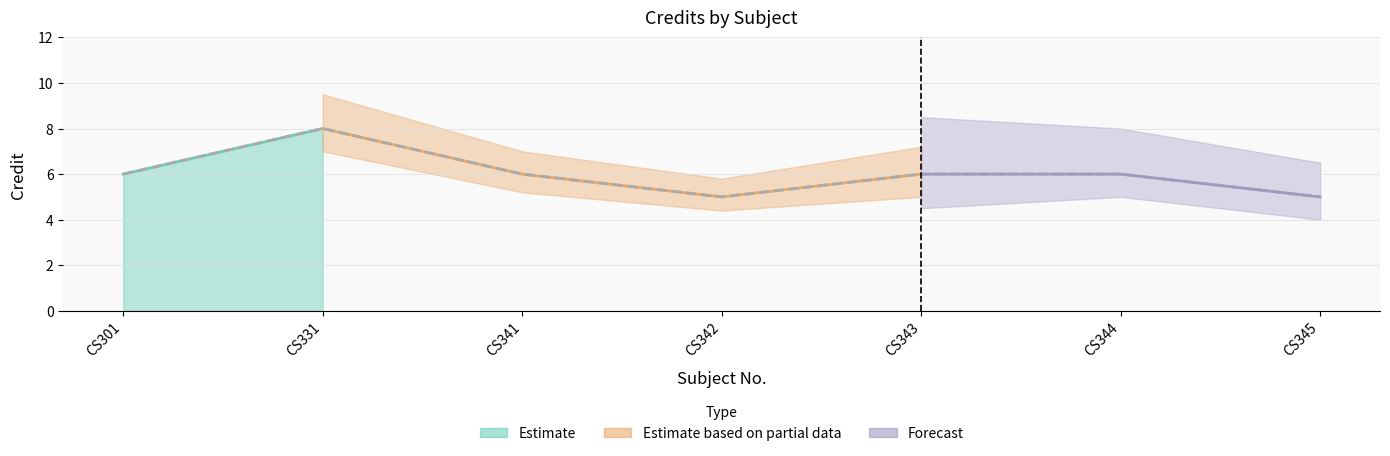

Reading left to right, transcribe all the data shown in this chart.

CS301=6	CS331=8	CS341=6	CS342=5	CS343=6	CS344=6	CS345=5